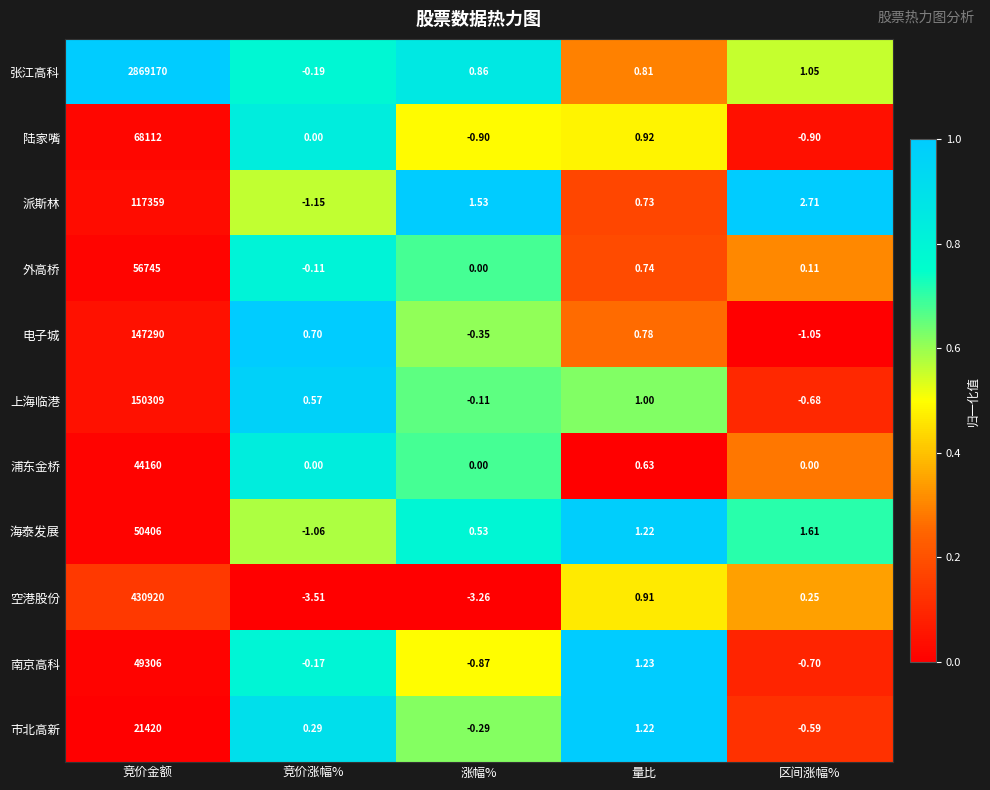

Which category has the lowest value in the 上海临港 series?

区间涨幅%